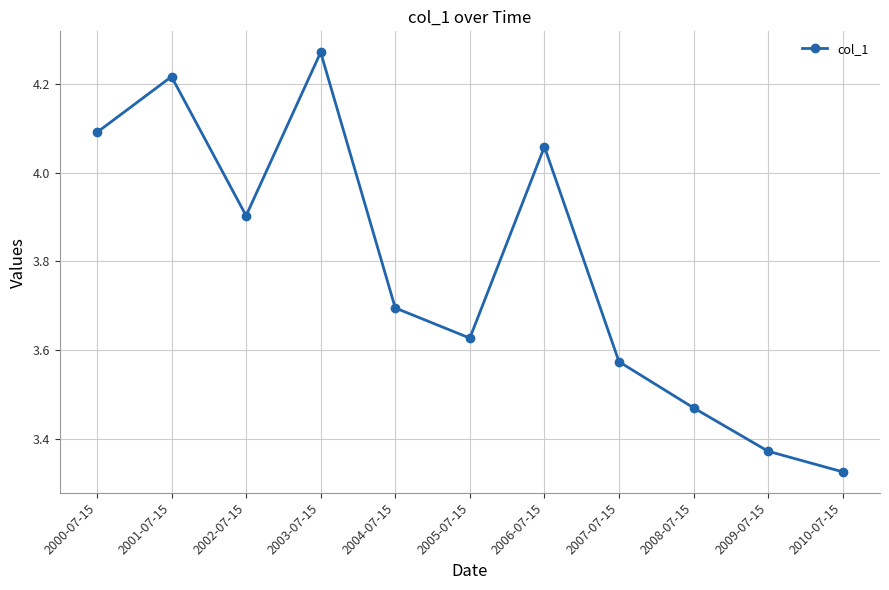

Rank the categories by value from lowest to highest.

2010-07-15, 2009-07-15, 2008-07-15, 2007-07-15, 2005-07-15, 2004-07-15, 2002-07-15, 2006-07-15, 2000-07-15, 2001-07-15, 2003-07-15